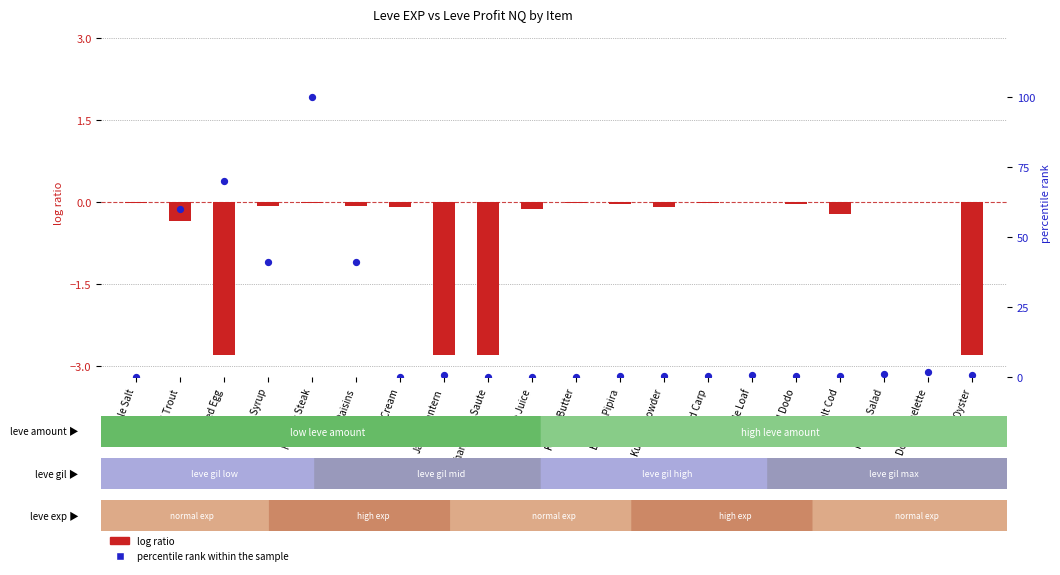

What are all the series names shown in the legend?

log ratio, percentile rank within the sample